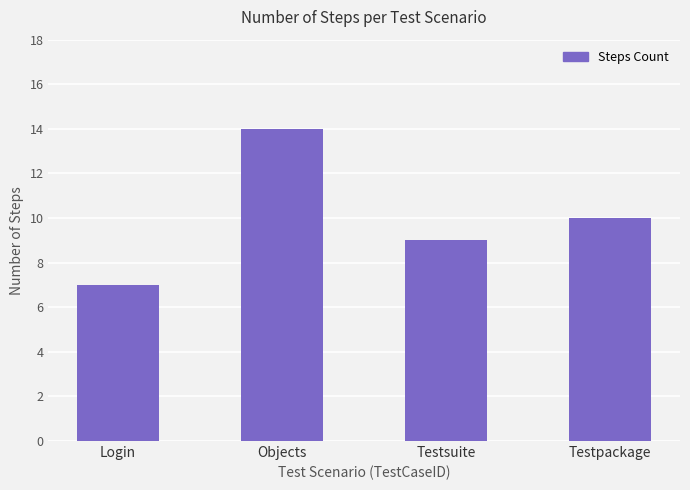

List the labels in order of value, smallest first.

Login, Testsuite, Testpackage, Objects